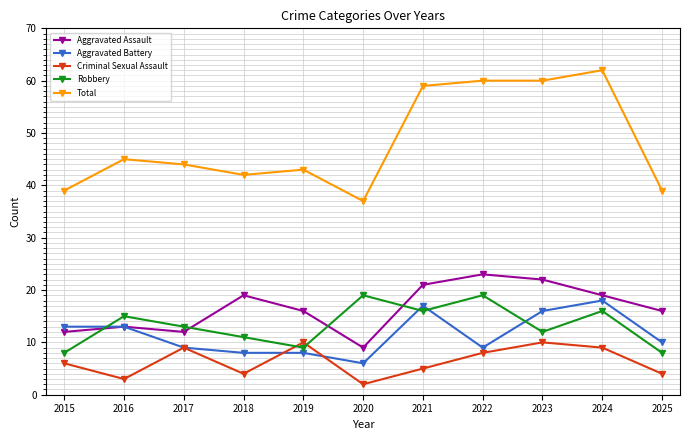

In Criminal Sexual Assault, how many points are higher than both neighbors (excluding endpoints)?

3